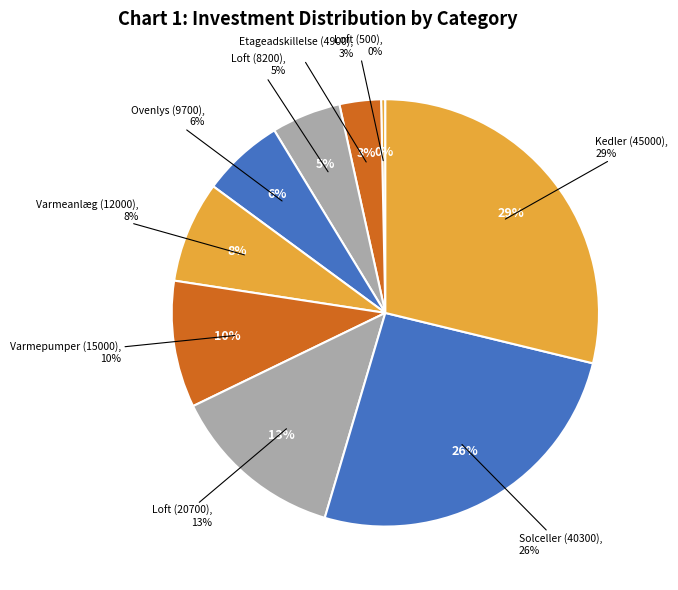

Approximately how many times larger is the value at Etageadskillelse (4900) compared to Loft (500)?

9.8